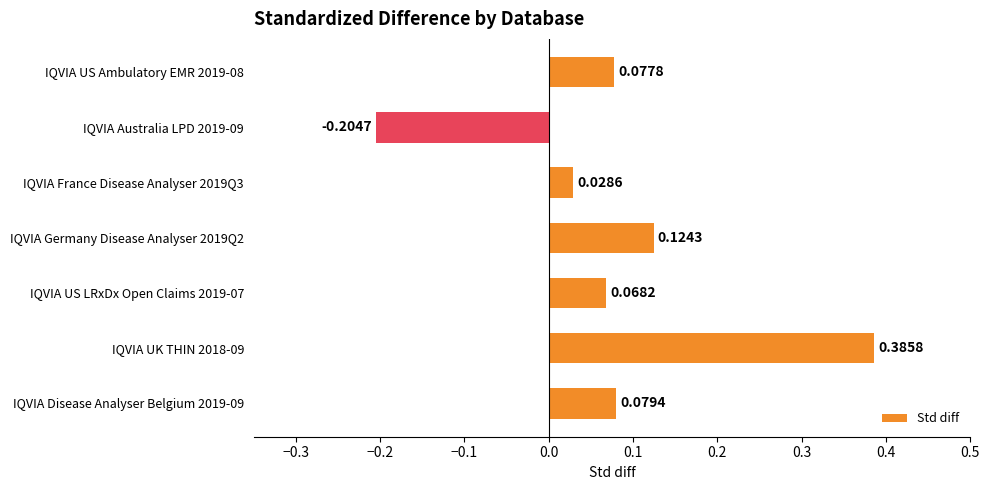

What is the difference between the values at IQVIA Australia LPD 2019-09 and IQVIA US LRxDx Open Claims 2019-07?

0.3